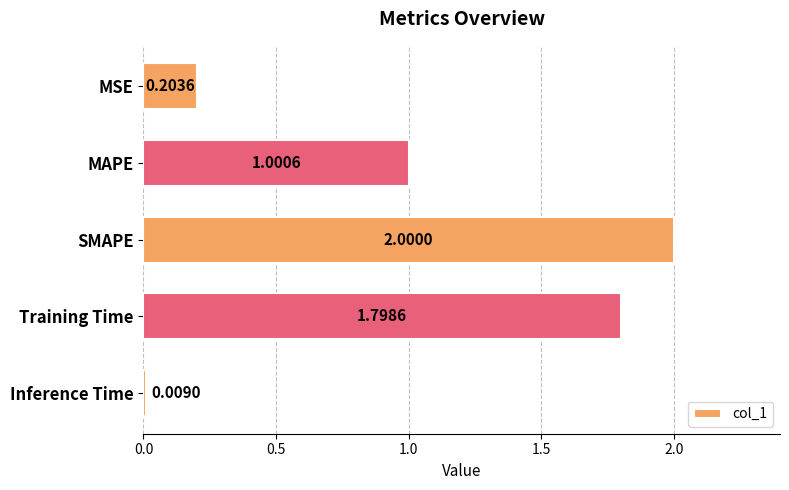

Rank the categories by value from highest to lowest.

SMAPE, Training Time, MAPE, MSE, Inference Time